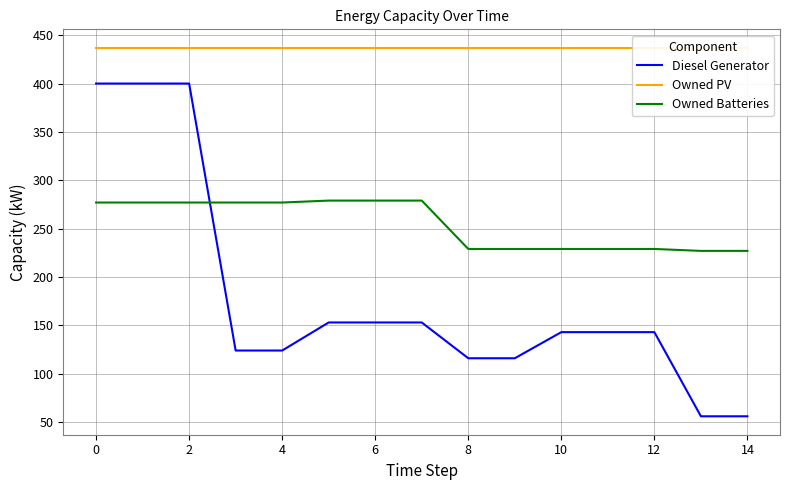

What is the value of the Owned Batteries point at the 2nd from the left?

277